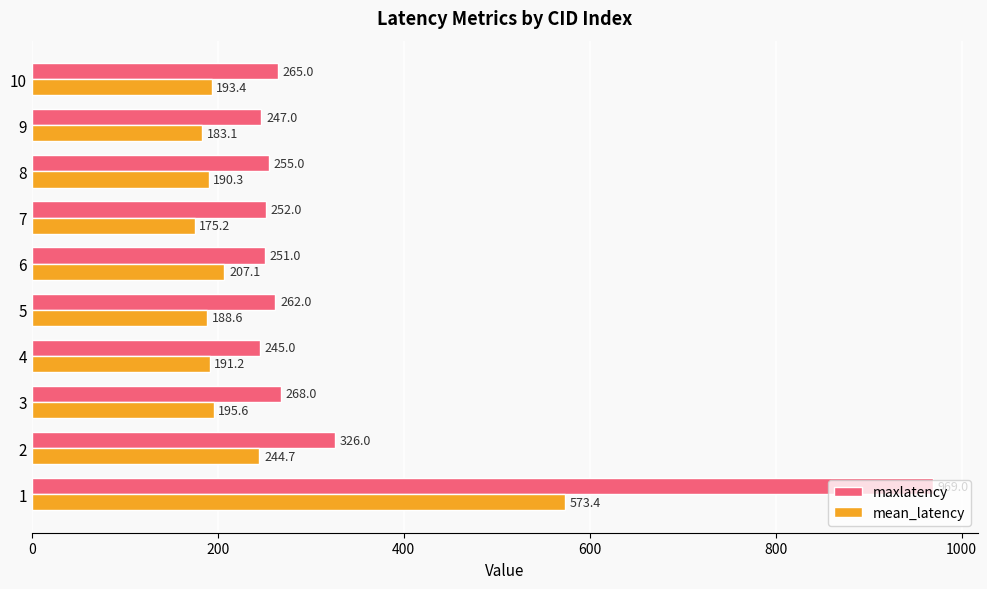

What is the approximate value of mean_latency at 5?

188.6